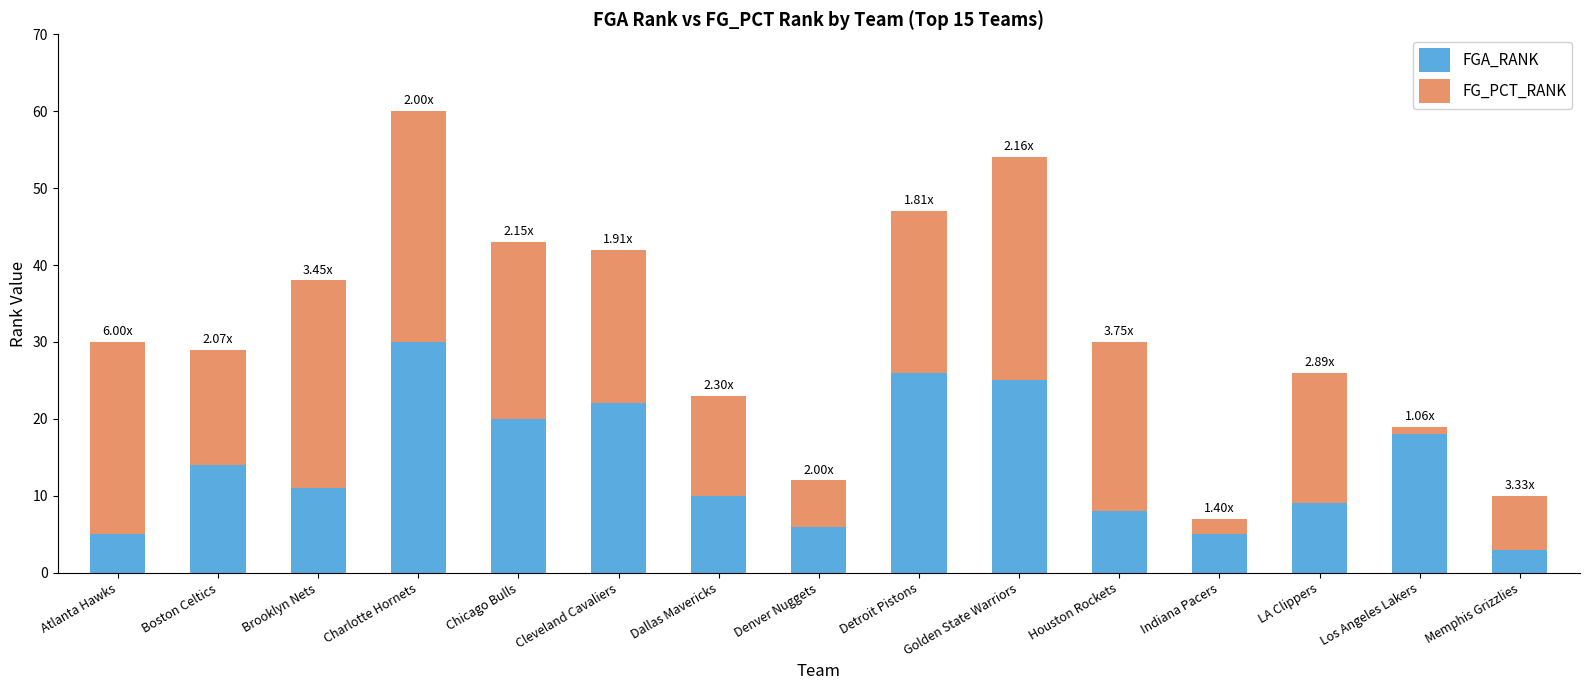

How many values in the FGA_RANK series are below 11?

7